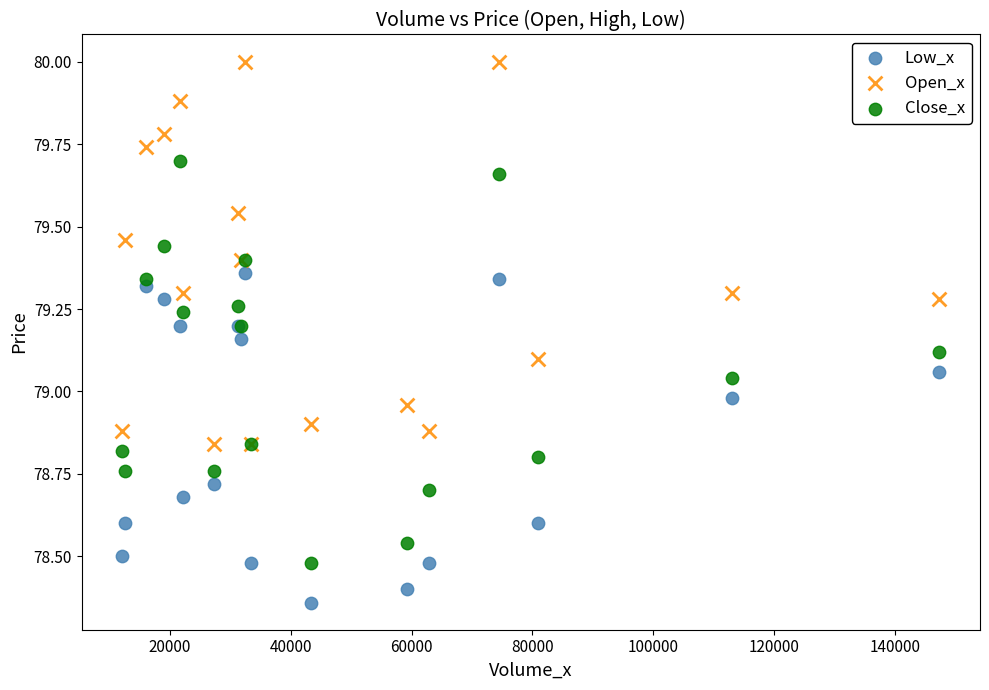

Which series reaches the minimum Y coordinate?

Low_x